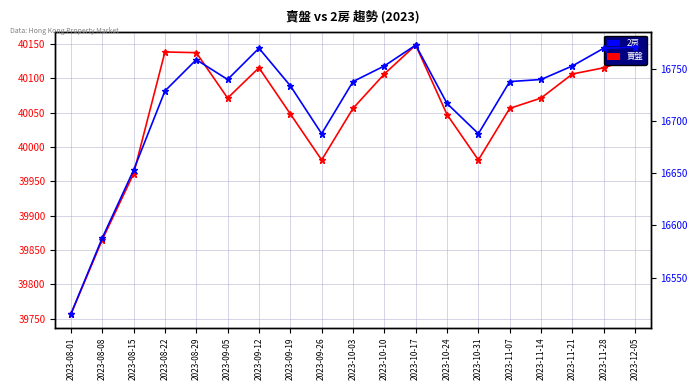

At which category is the sum across all series the highest?

2023-10-17